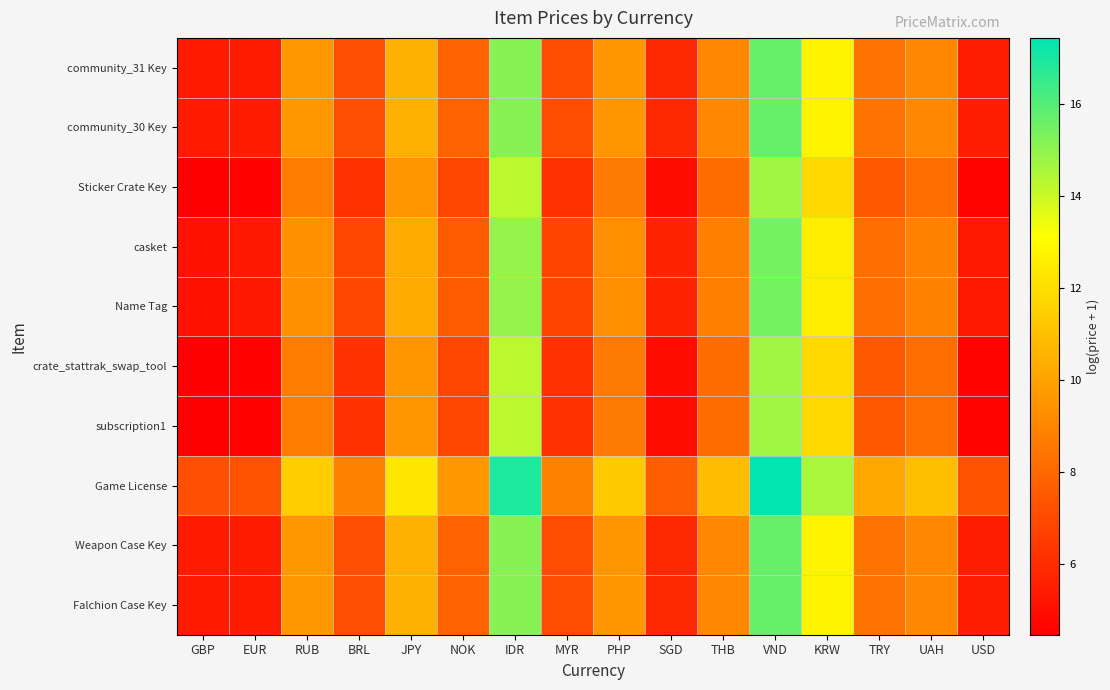

What is the maximum value shown in the chart?

17.4